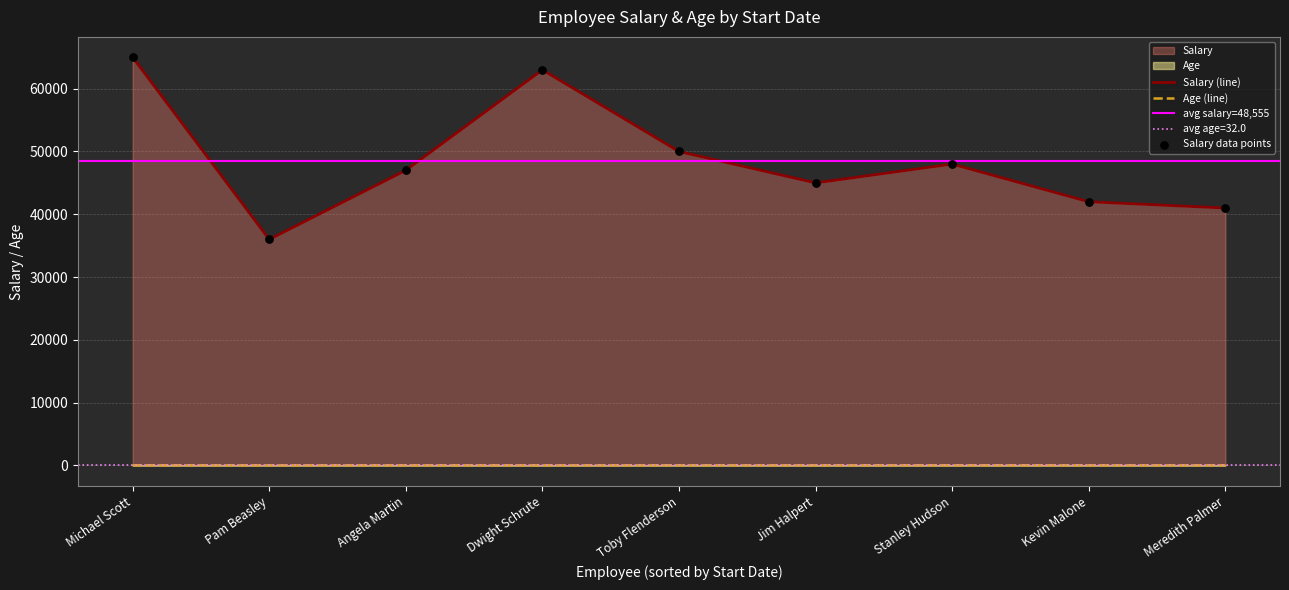

What is the highest value of the Salary (line) series?

65000